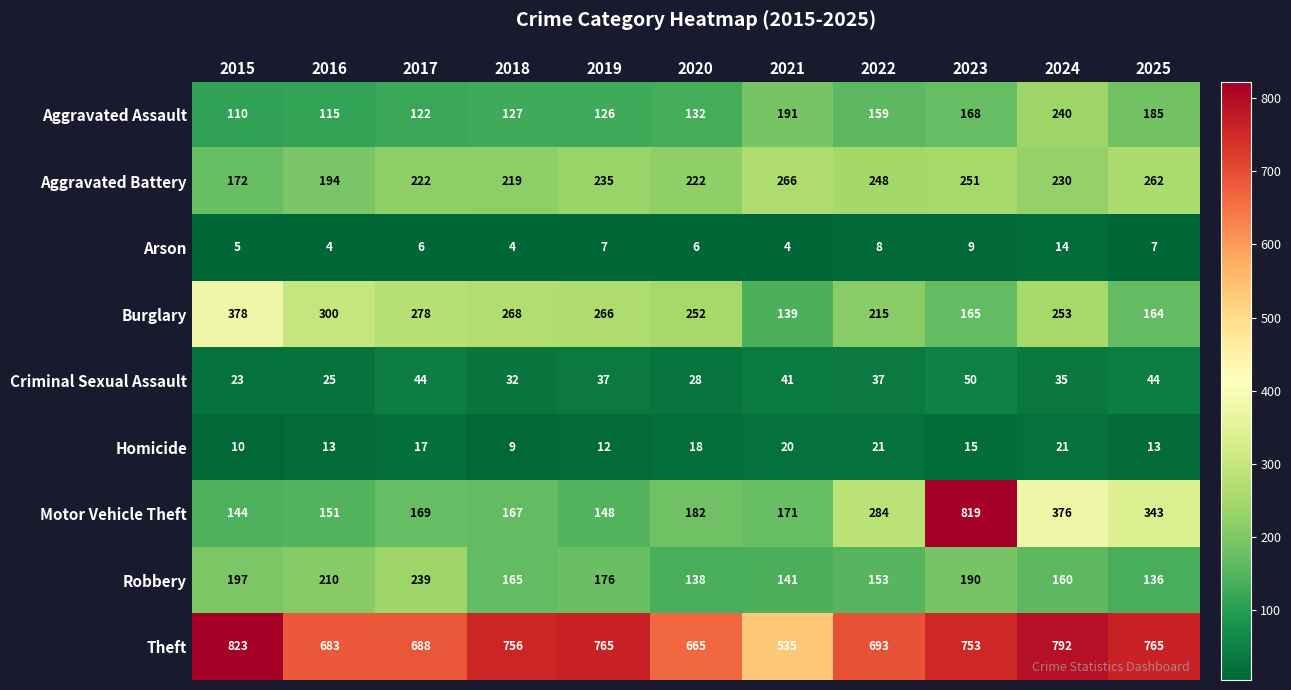

Which series has the largest range (max minus min)?

Motor Vehicle Theft